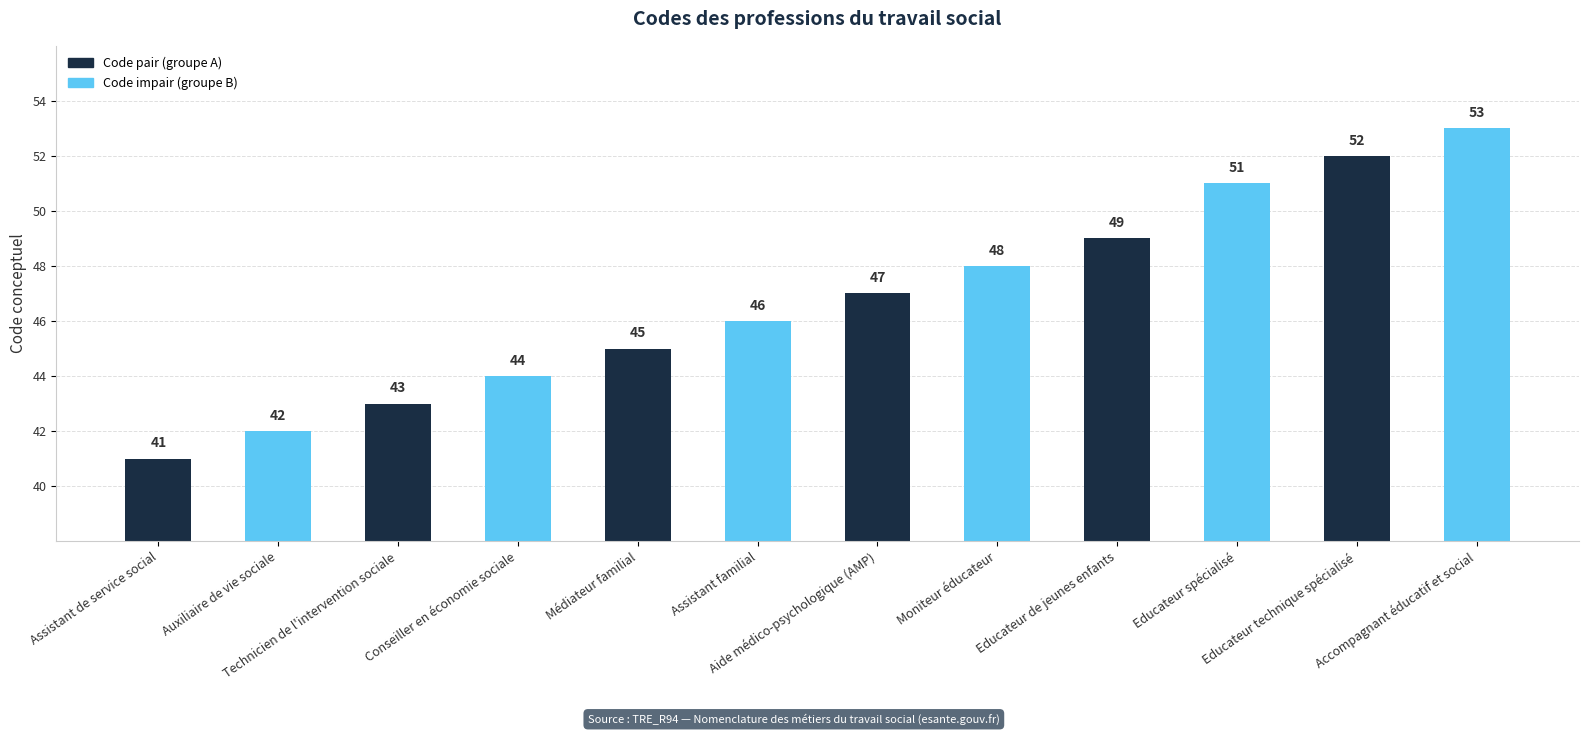

List the labels in order of value, smallest first.

Assistant de service social, Auxiliaire de vie sociale, Technicien de l'intervention sociale, Conseiller en économie sociale, Médiateur familial, Assistant familial, Aide médico-psychologique (AMP), Moniteur éducateur, Educateur de jeunes enfants, Educateur spécialisé, Educateur technique spécialisé, Accompagnant éducatif et social